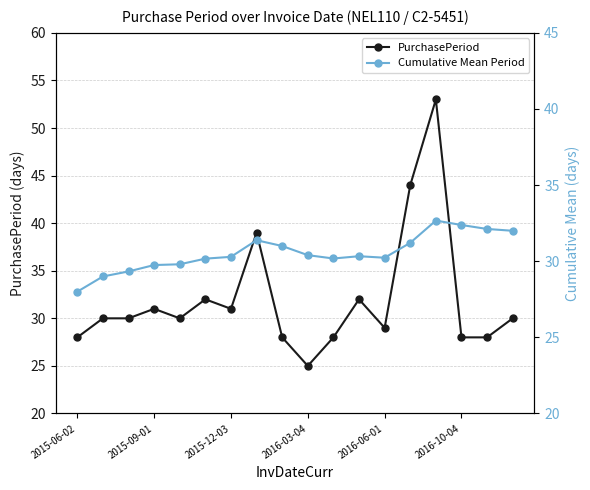

What is the average value of the PurchasePeriod series?

32